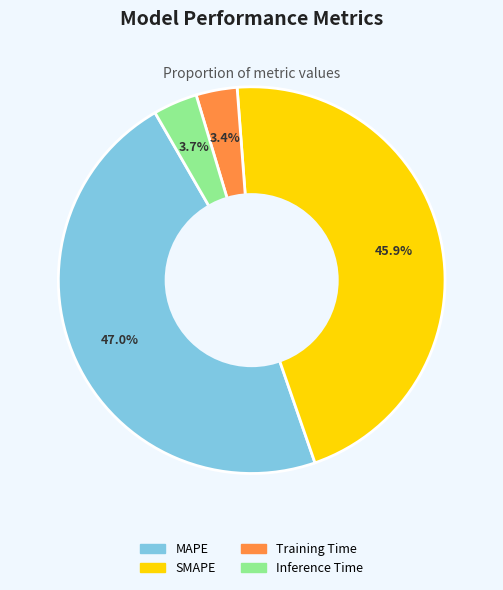

Does any single category account for the majority?

No